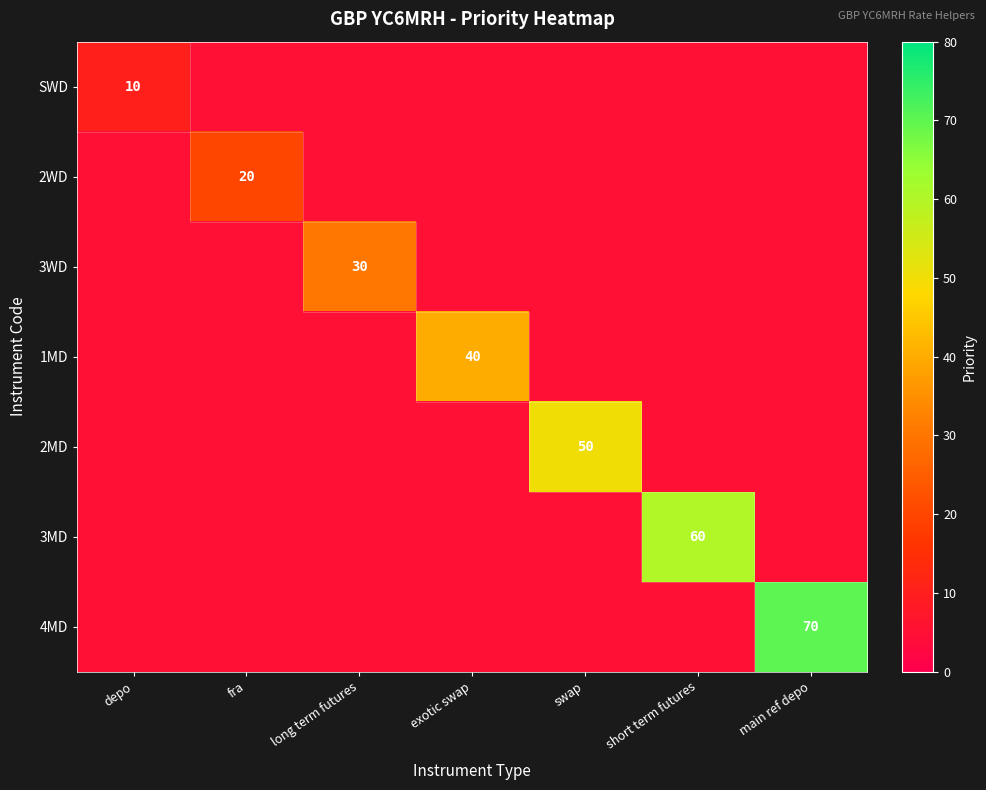

What is the maximum value shown in the chart?

70